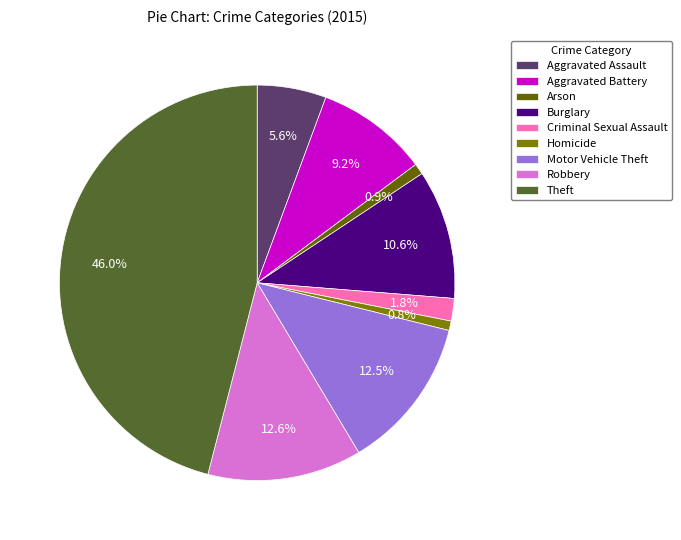

How many segments does this pie chart have?

9